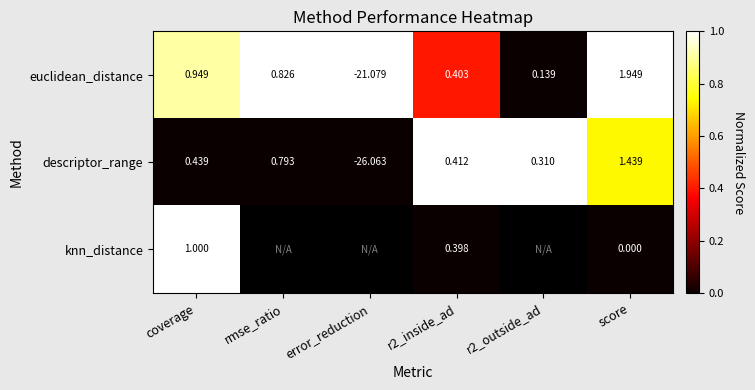

Is the value of descriptor_range at rmse_ratio greater than the value of knn_distance at score?

Yes